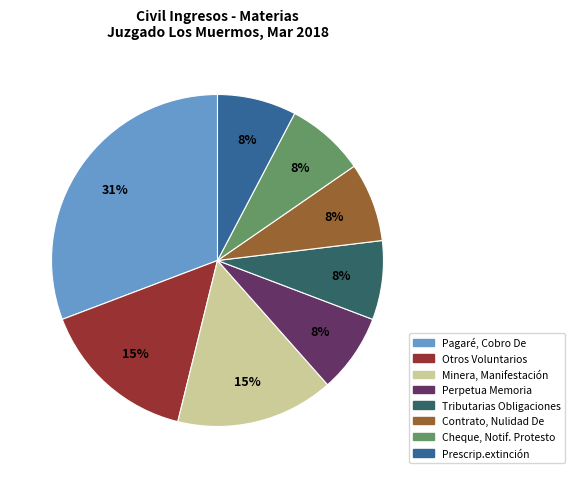

Is there any slice that represents more than half of the pie?

No